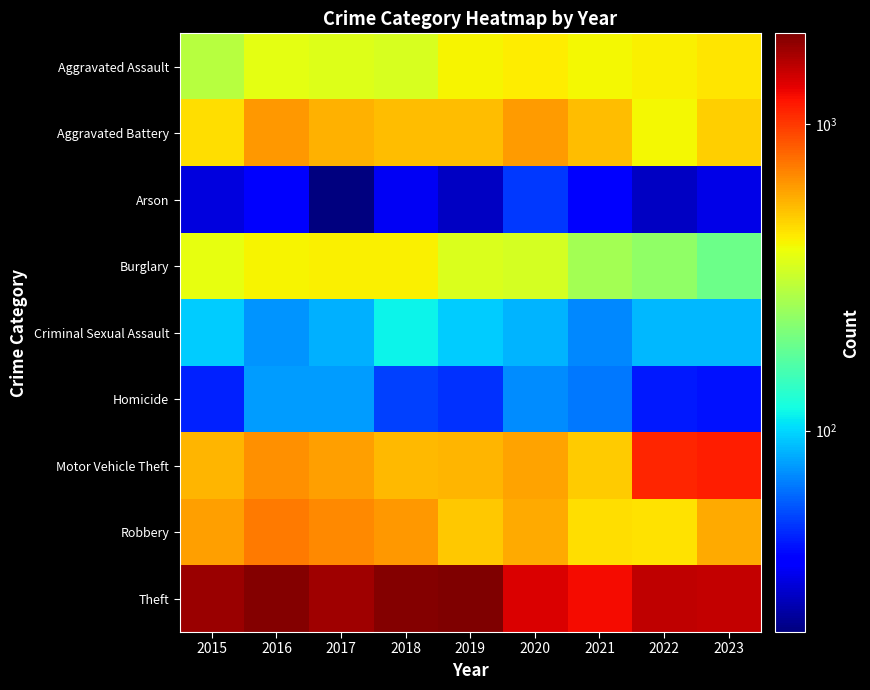

Rank the series by their maximum value, from highest to lowest.

Theft, Motor Vehicle Theft, Robbery, Aggravated Battery, Aggravated Assault, Burglary, Criminal Sexual Assault, Homicide, Arson